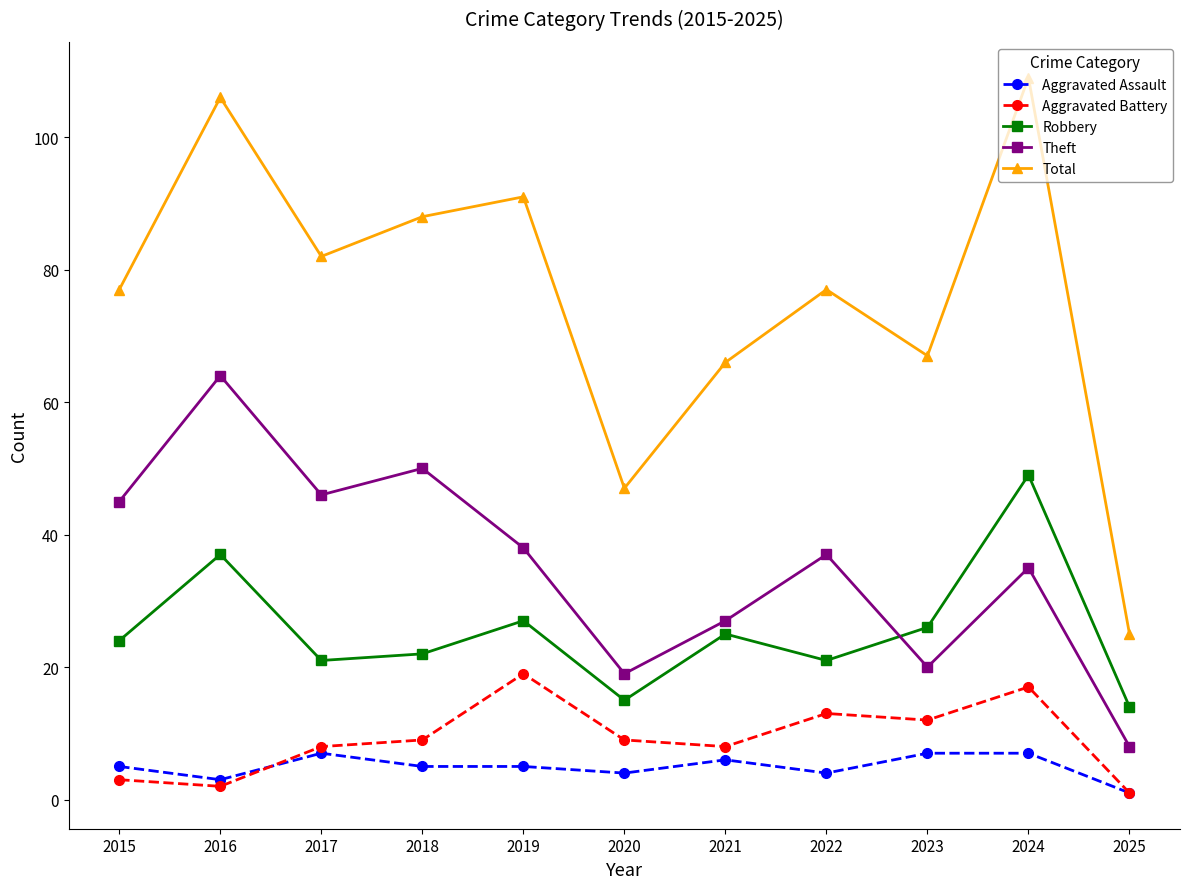

True or false: Aggravated Assault and Total intersect in this chart.

False